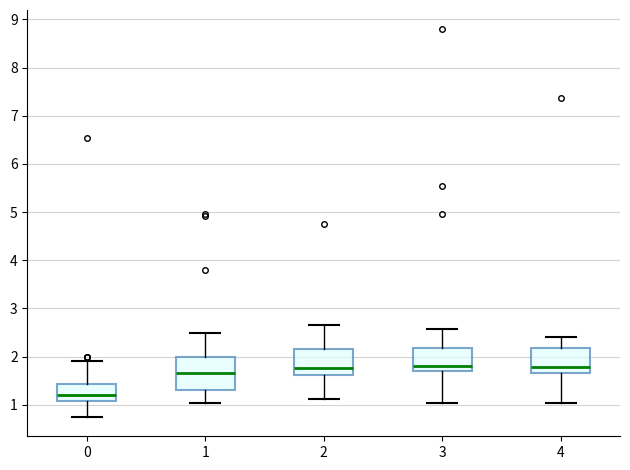

Reading left to right, read every box against the y-axis: the position of its median line, the range the box covers, and the ends of its whiskers. The values are not printed on the chart, so give them approximately, as read against the axis.

0: median 1.2, box 1.1 to 1.4, whiskers 0.8 to 1.9
1: median 1.7, box 1.3 to 2.0, whiskers 1.0 to 2.5
2: median 1.8, box 1.6 to 2.2, whiskers 1.1 to 2.7
3: median 1.8, box 1.7 to 2.2, whiskers 1.0 to 2.6
4: median 1.8, box 1.7 to 2.2, whiskers 1.0 to 2.4